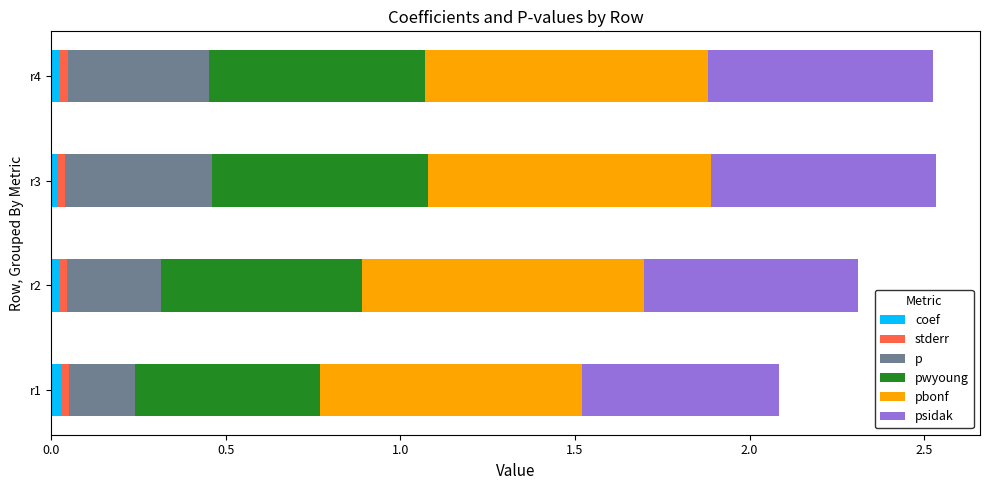

How many categories are shown in the chart?

4